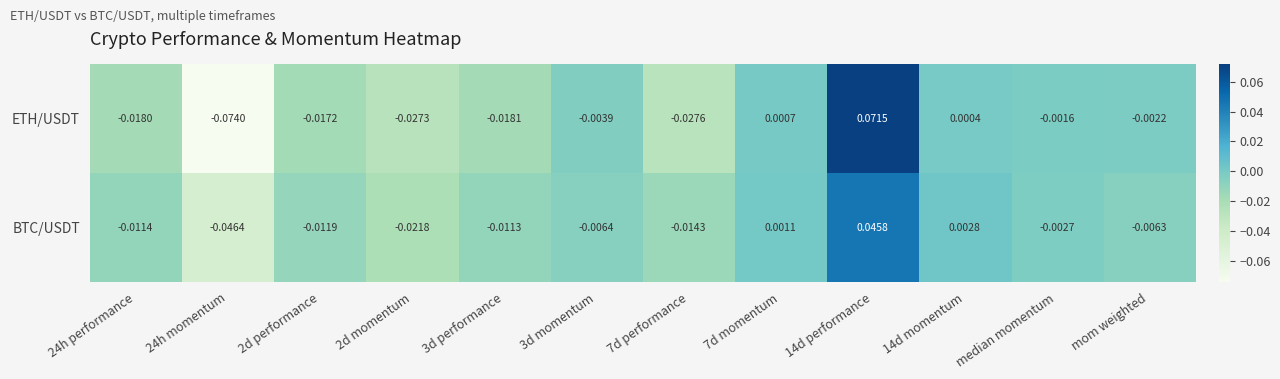

At median momentum, list the series in order from largest to smallest.

ETH/USDT, BTC/USDT